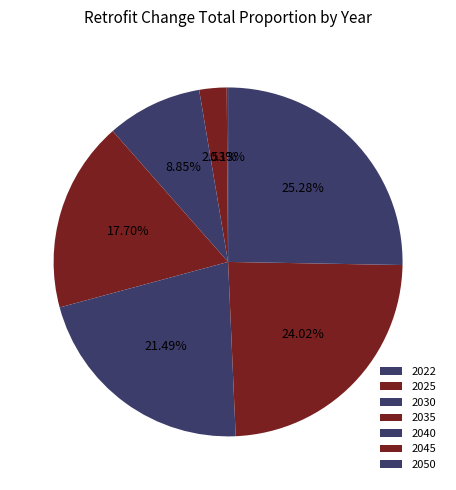

To the nearest percent, what is the difference between the largest and smallest slice percentages?

25%